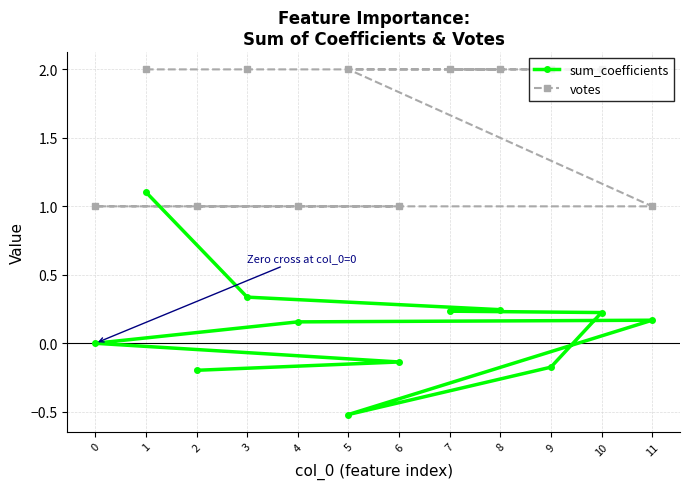

What is the value of the sum_coefficients point at the 6th from the left?

-0.5